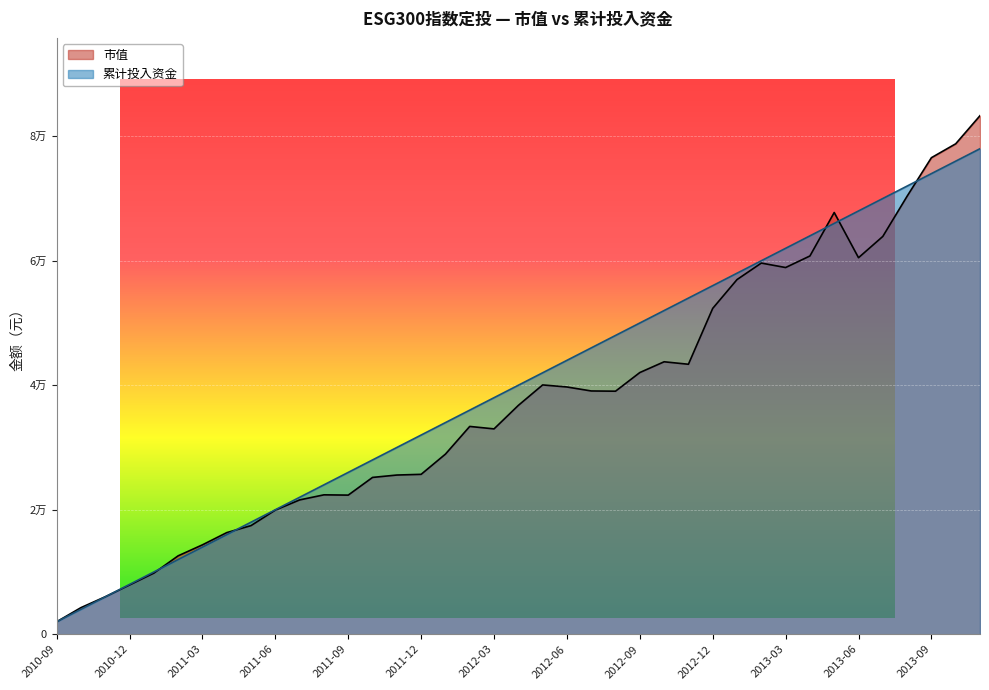

Rank the series by their average value, from highest to lowest.

累计投入资金, 市值